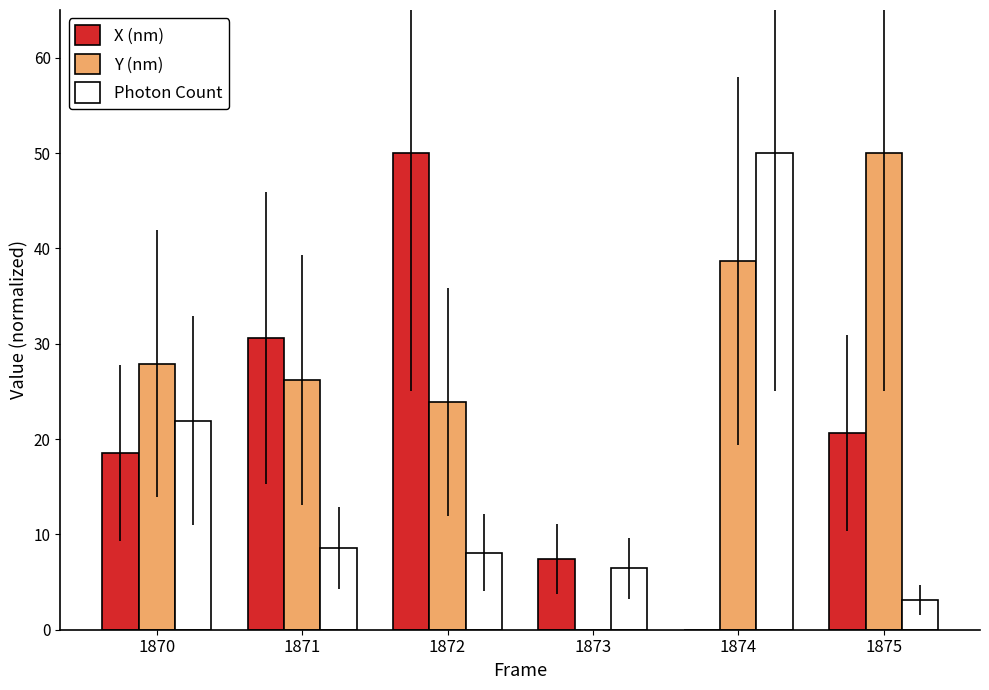

What is the sum of the X (nm) values at 1870 and 1875?

39.1